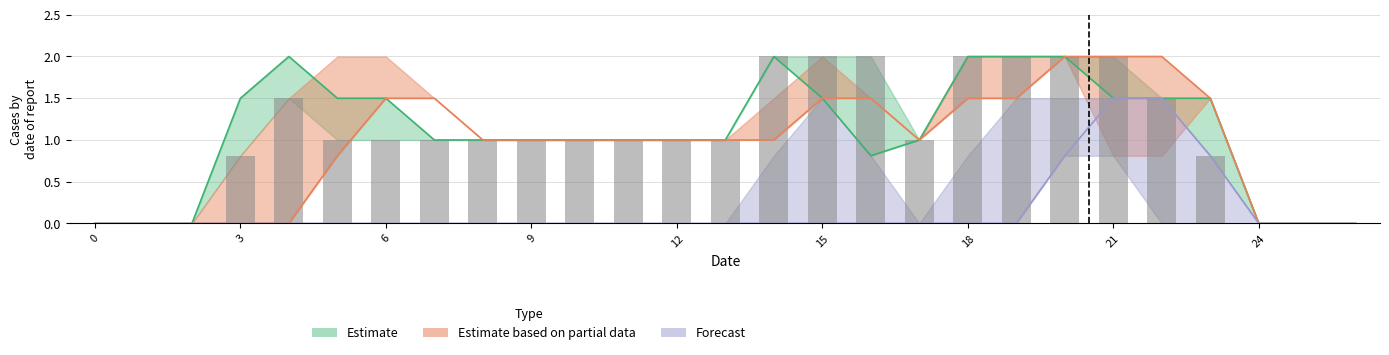

What is the maximum value shown in the chart?

2.0